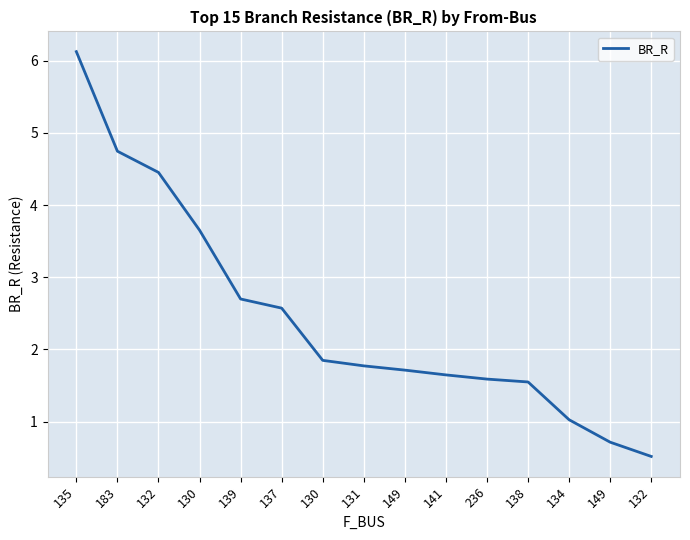

Does the chart have visible grid lines?

Yes